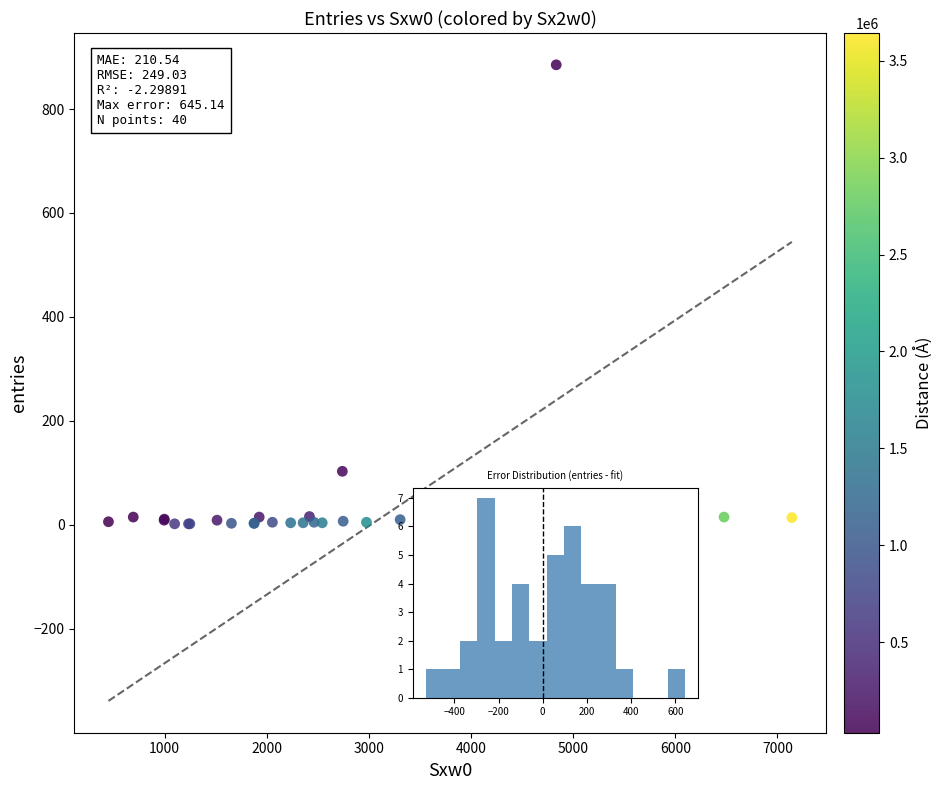

What Y value in the scatter plot is closest to 443?

103